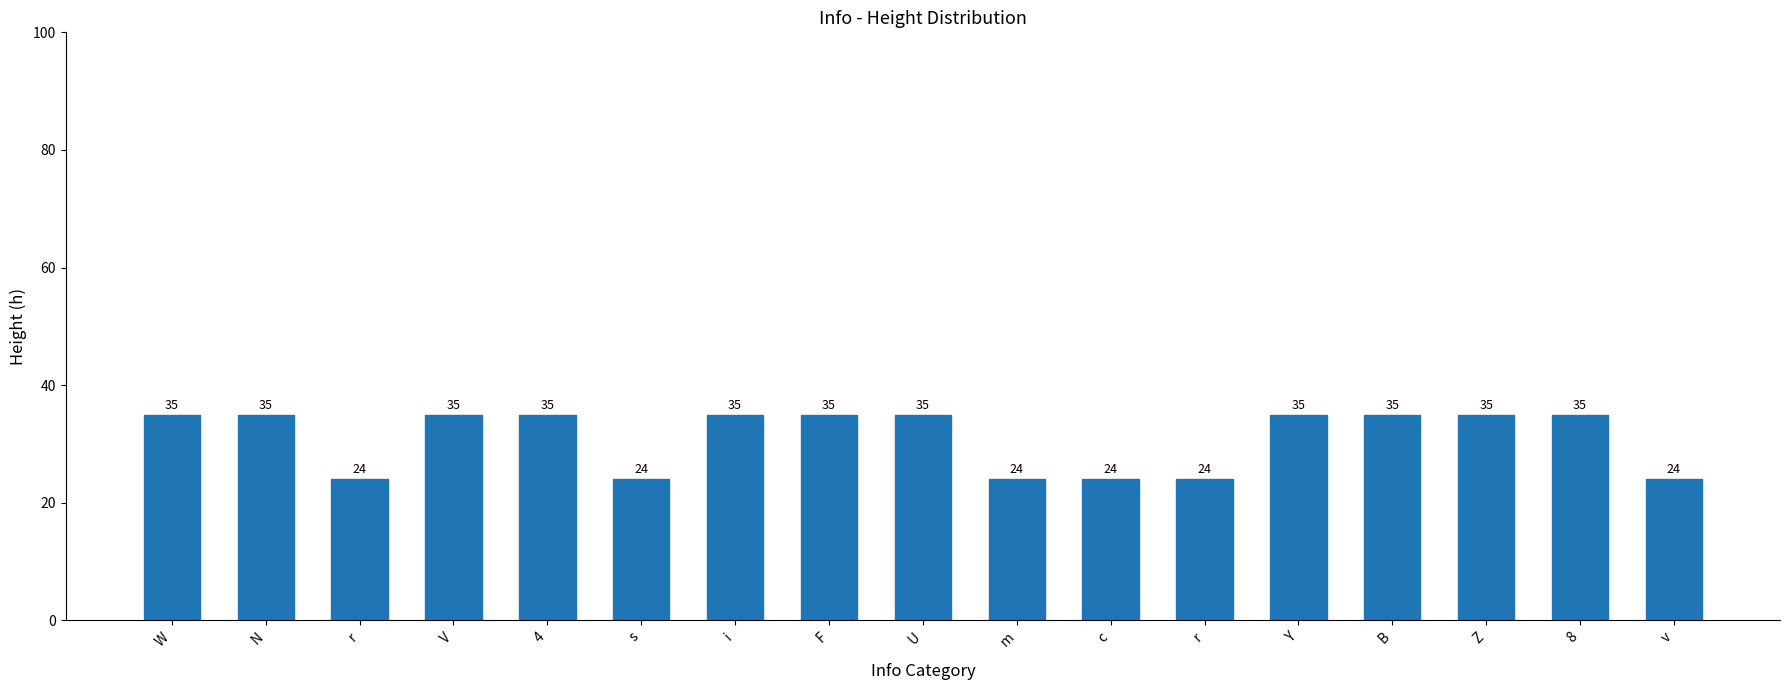

What is the difference between the second highest and second lowest values?

11